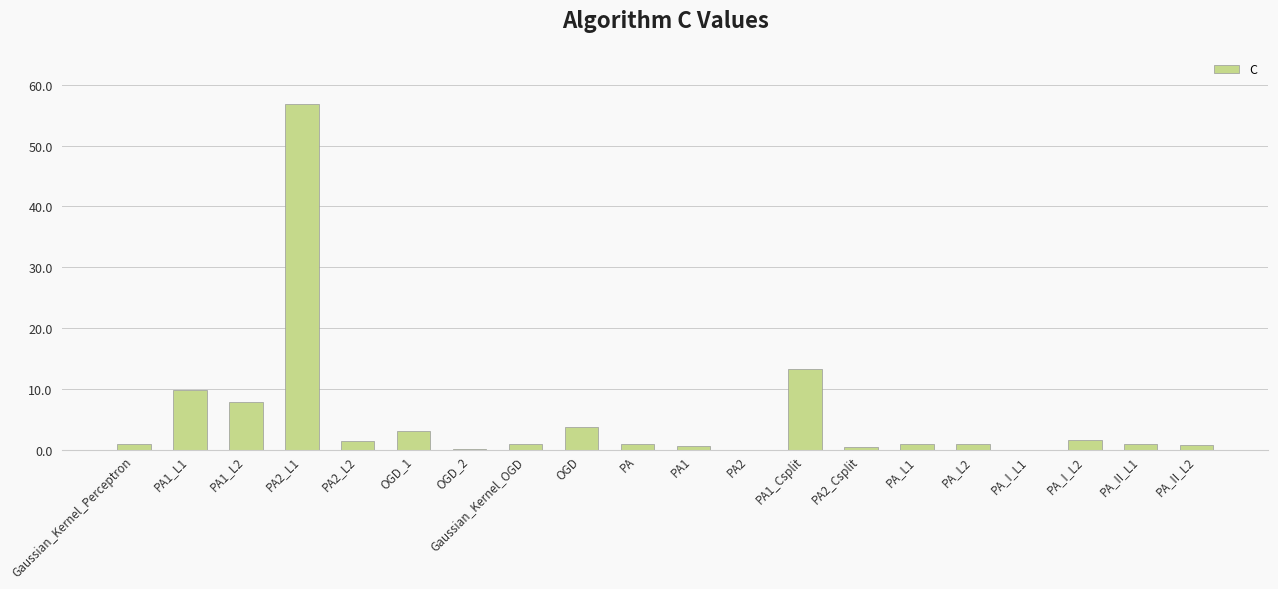

Are the bars horizontal?

No